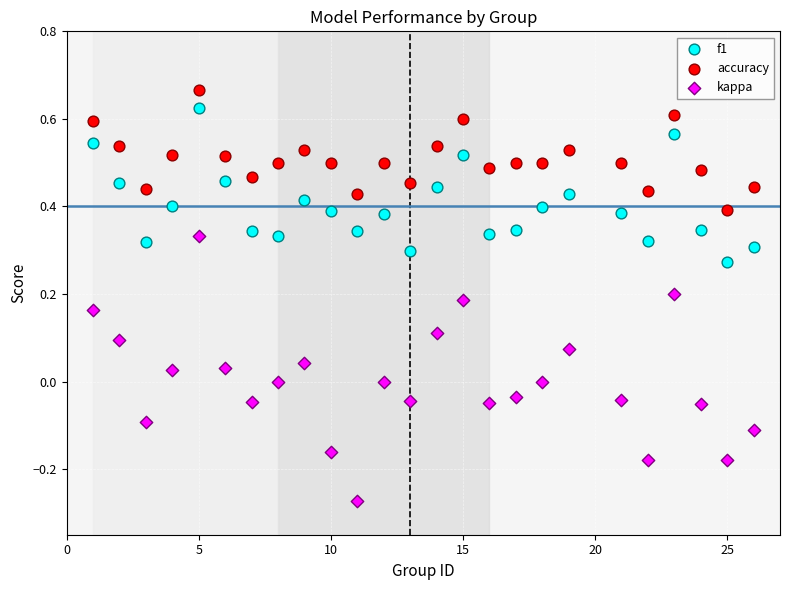

Which series contains the lowest Y value?

kappa